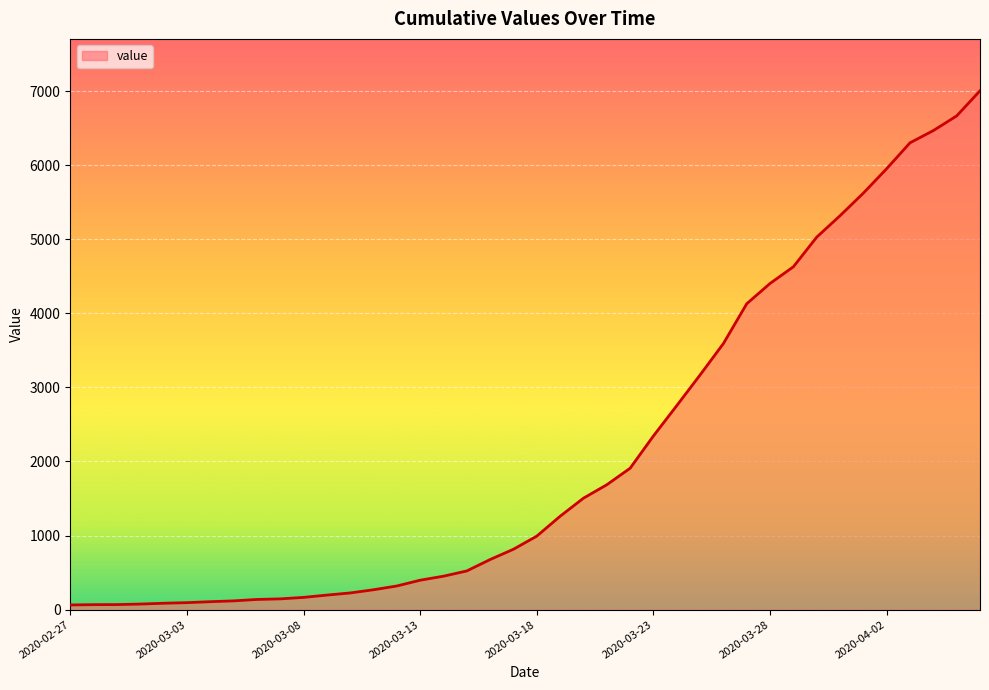

Does the chart have visible grid lines?

Yes